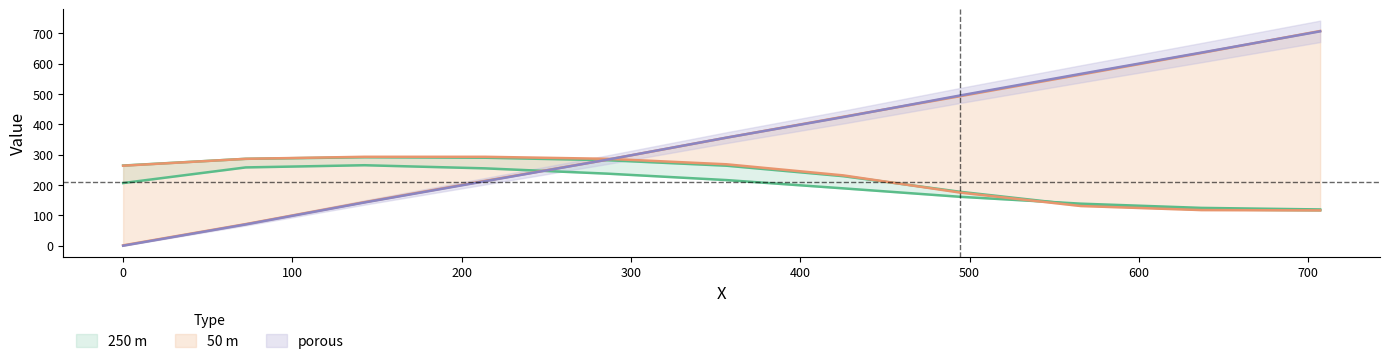

At how many categories does at least one series exceed 196?

11